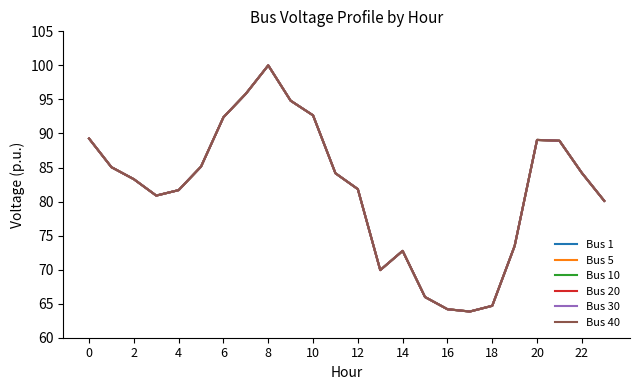

True or false: Bus 1 and Bus 40 intersect in this chart.

False